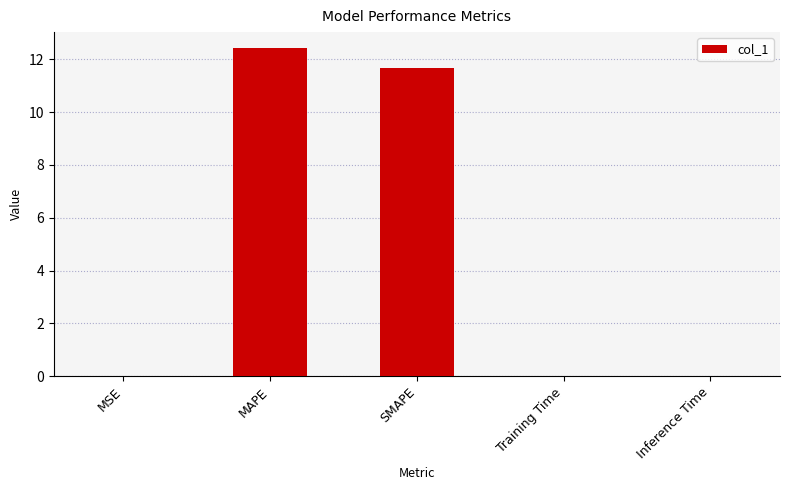

What is the greatest value displayed?

12.4